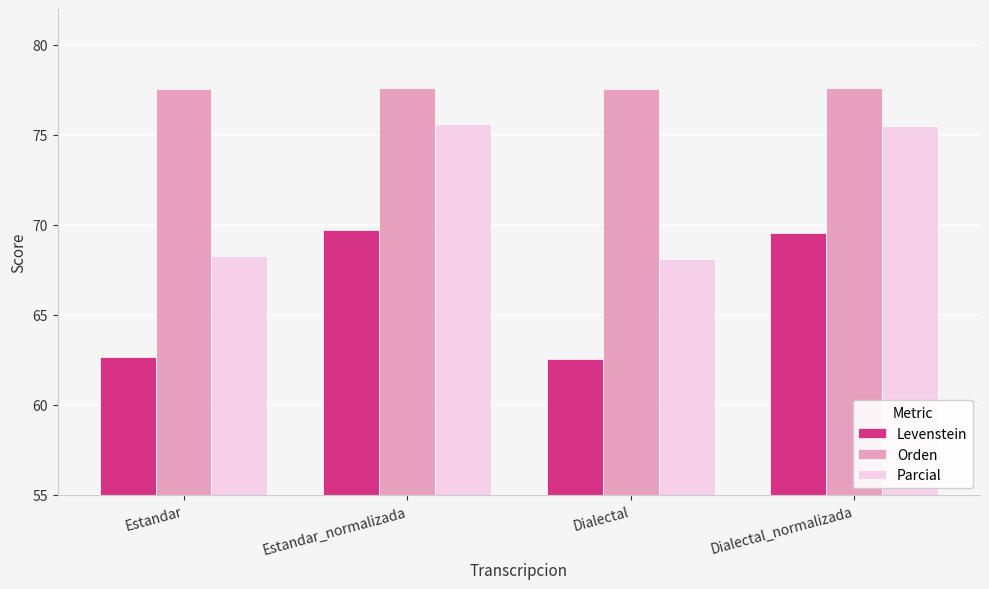

At how many categories does at least one series exceed 75?

4